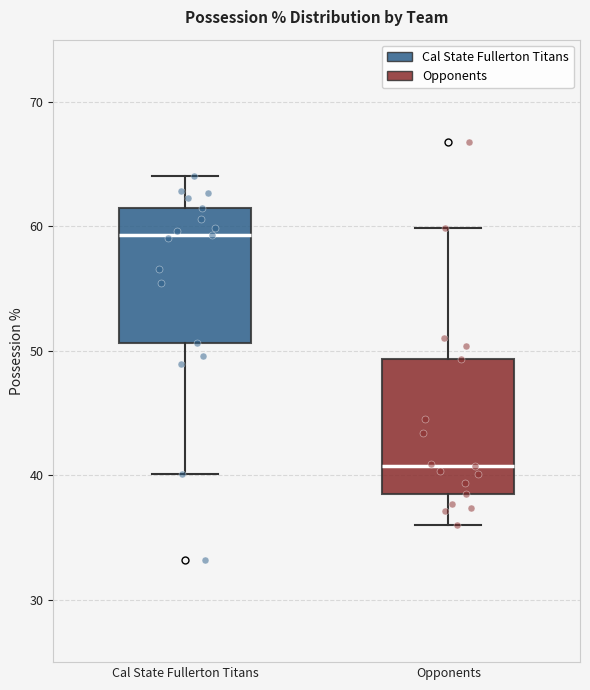

Reading left to right, read every box against the y-axis: the position of its median line, the range the box covers, and the ends of its whiskers. The values are not printed on the chart, so give them approximately, as read against the axis.

Cal State Fullerton Titans: median 59, box 51 to 61, whiskers 40 to 64
Opponents: median 41, box 39 to 49, whiskers 36 to 60